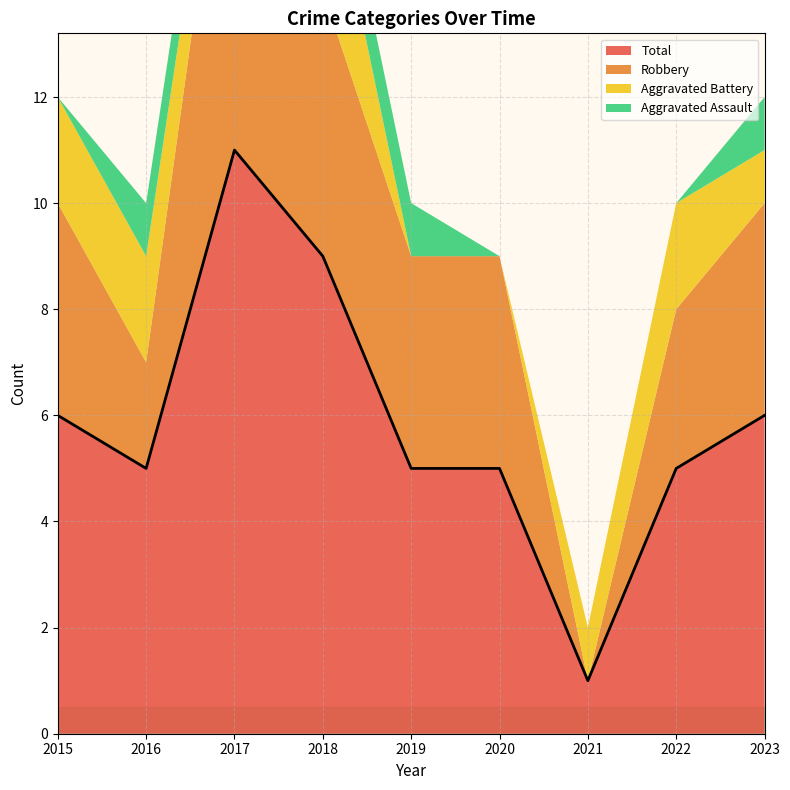

Is it true that Robbery equals 3 at 2022?

True